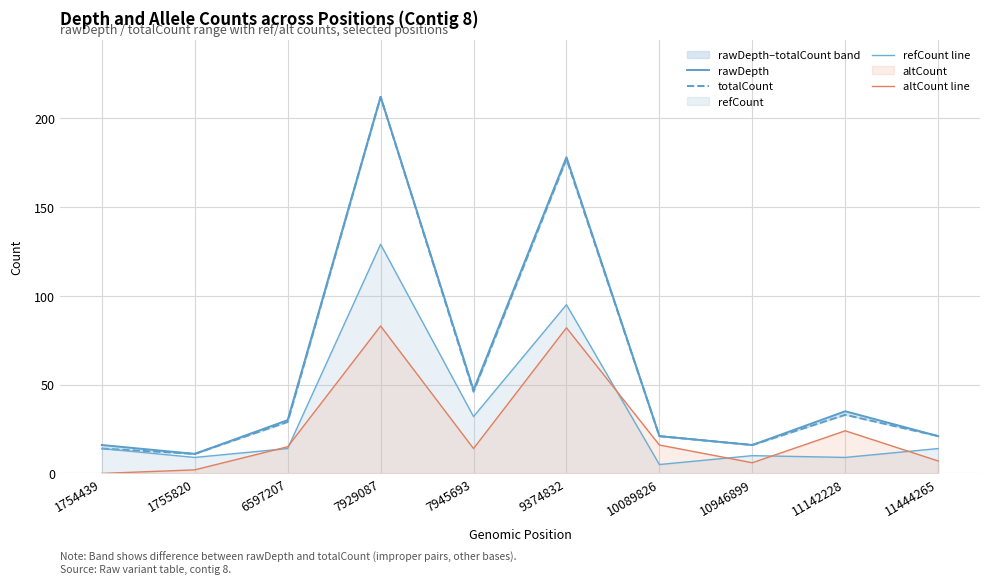

At which category does refCount line reach its first local valley?

1755820